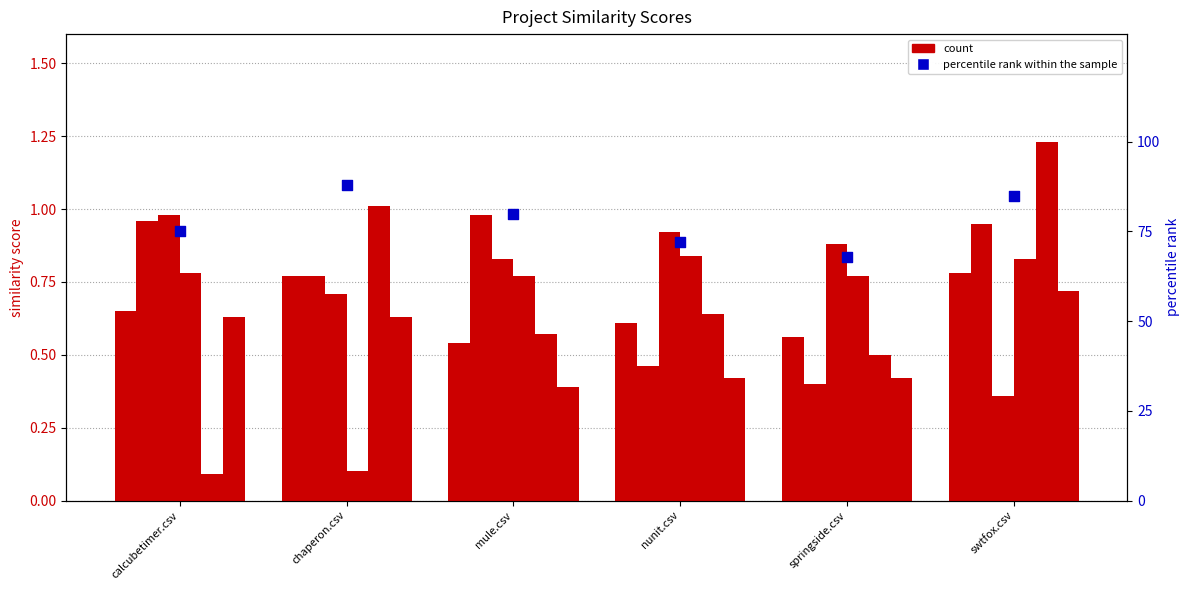

Is the value of calcubetimer.csv at chaperon.csv greater than the value of mule.csv at mule.csv?

Yes